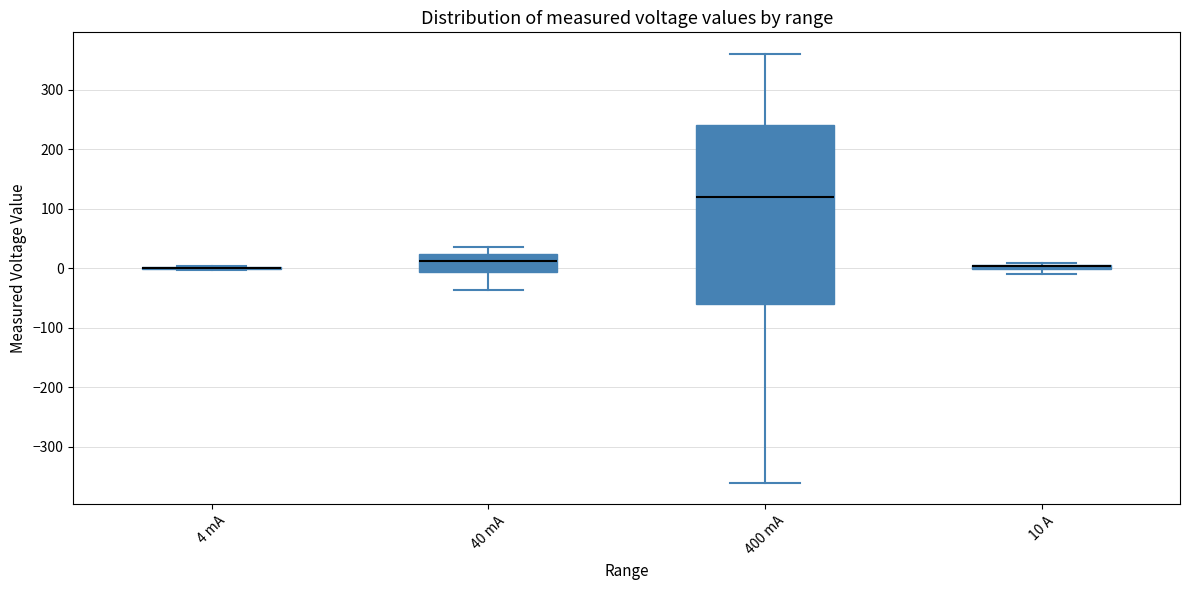

Which box is the tallest, from its lower edge to its upper edge?

400 mA